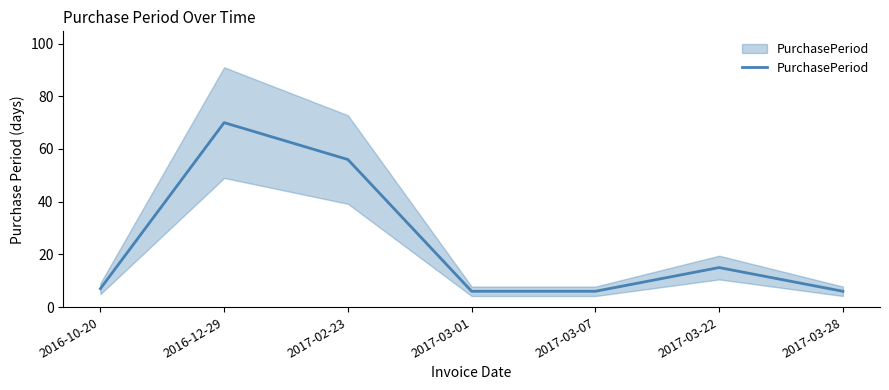

What position from the right is 2016-12-29?

6